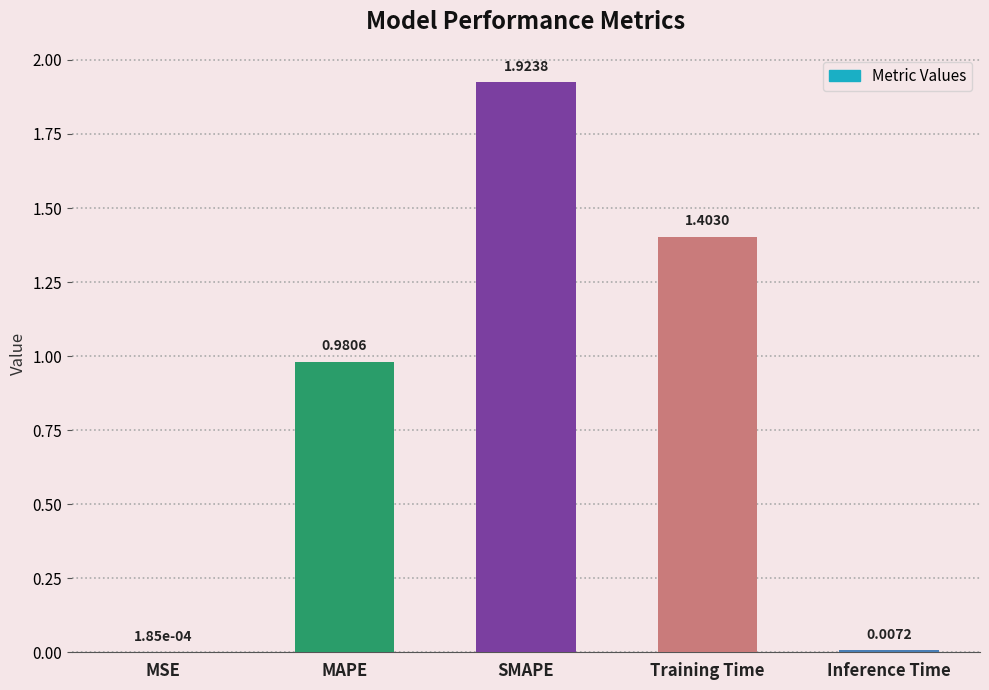

Between SMAPE and Training Time, which is larger?

SMAPE